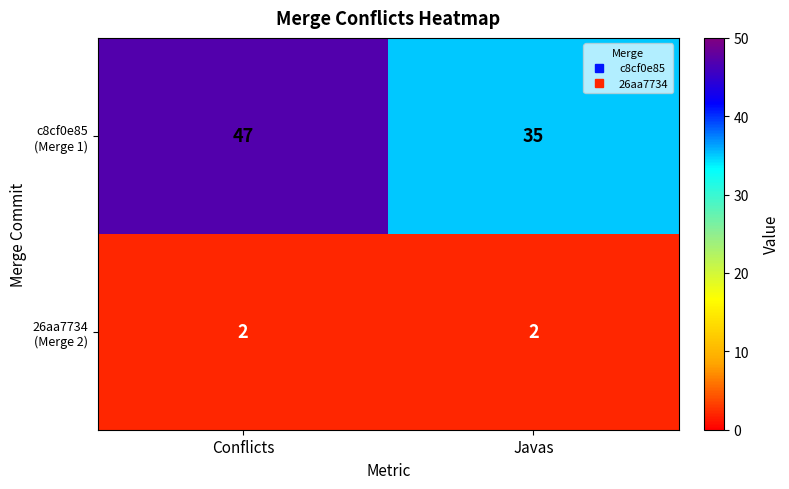

What is the difference between the highest and lowest values at Javas?

33